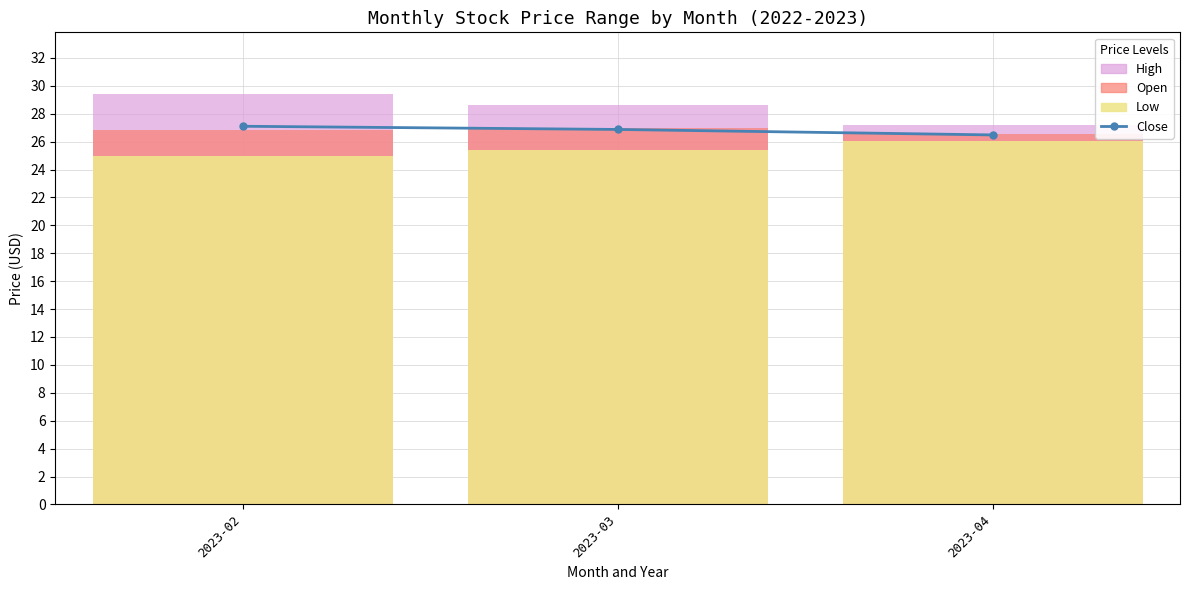

Which series has the largest range (max minus min)?

High